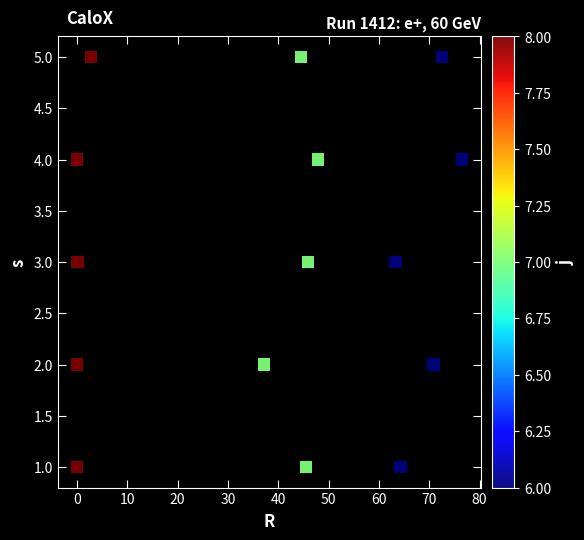

What is the range of Y values (max minus min)?

4